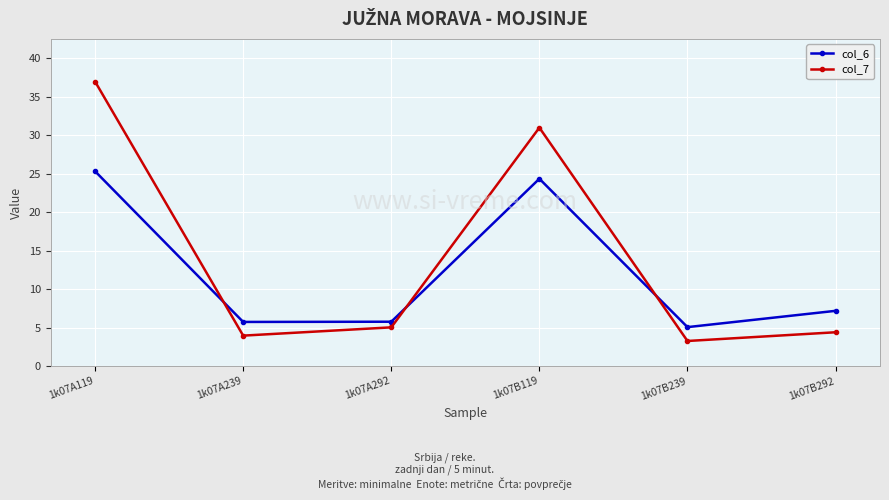

True or false: col_6 and col_7 intersect in this chart.

True